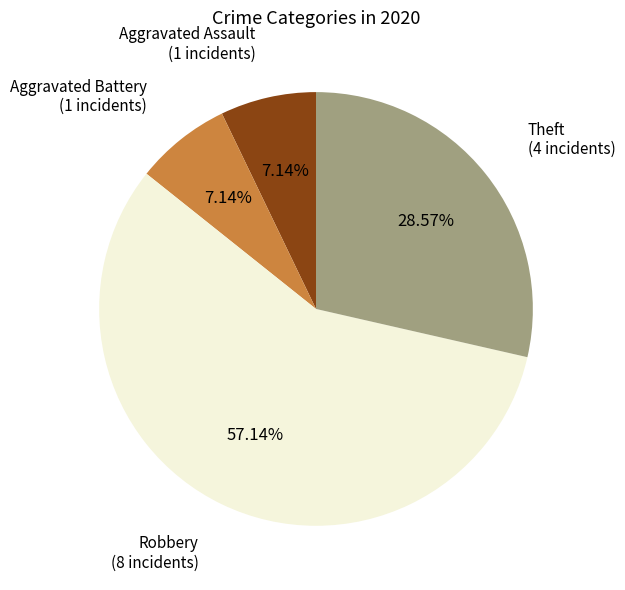

To the nearest percent, what is the average slice percentage?

25%